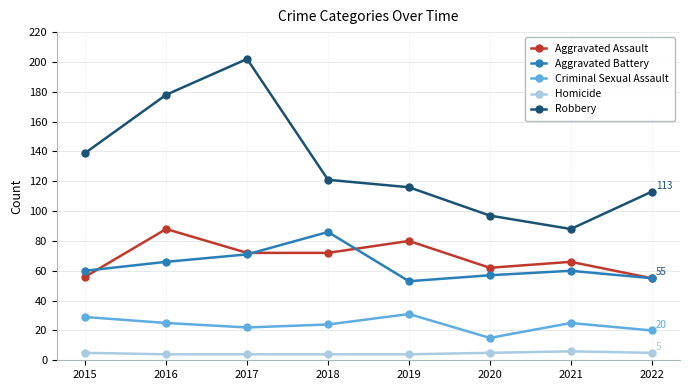

How many interior local peaks does the Robbery series have?

1